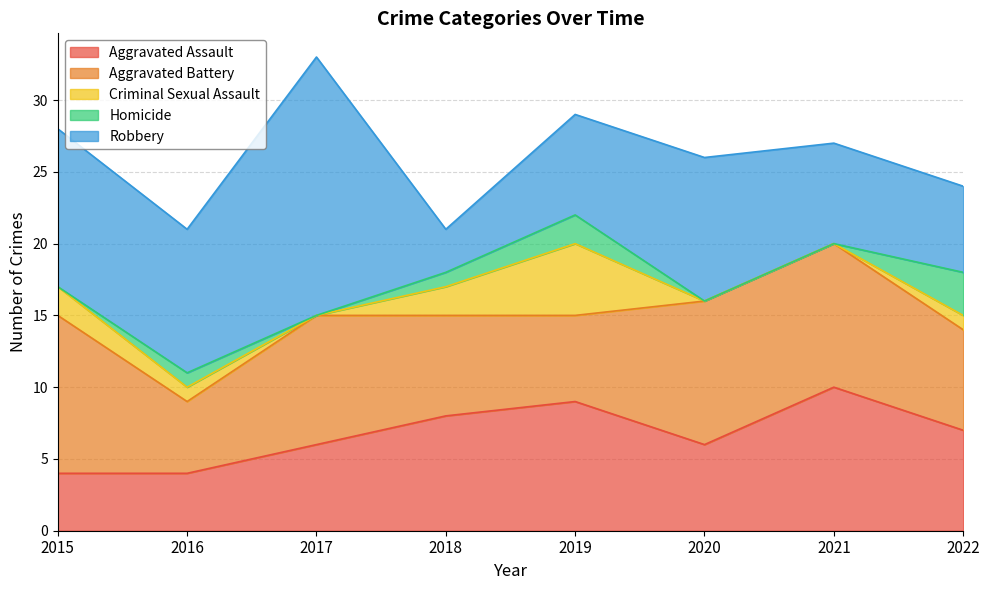

Between 2015 and 2017, which series saw the biggest shift?

Robbery